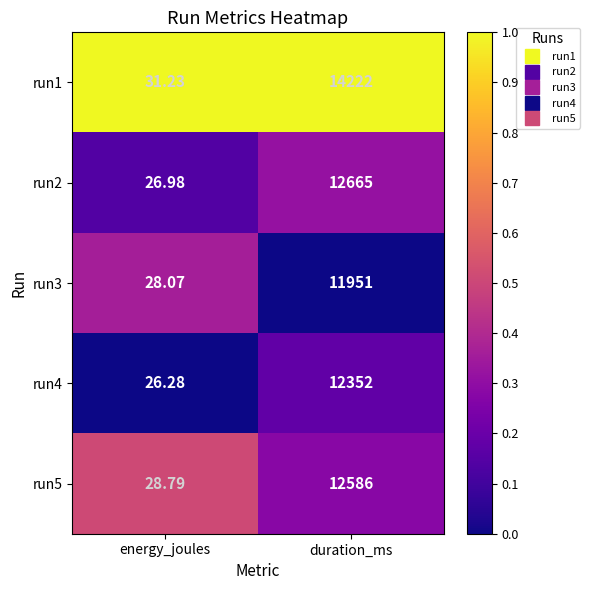

Is the value of run5 at duration_ms greater than the value of run4 at duration_ms?

Yes